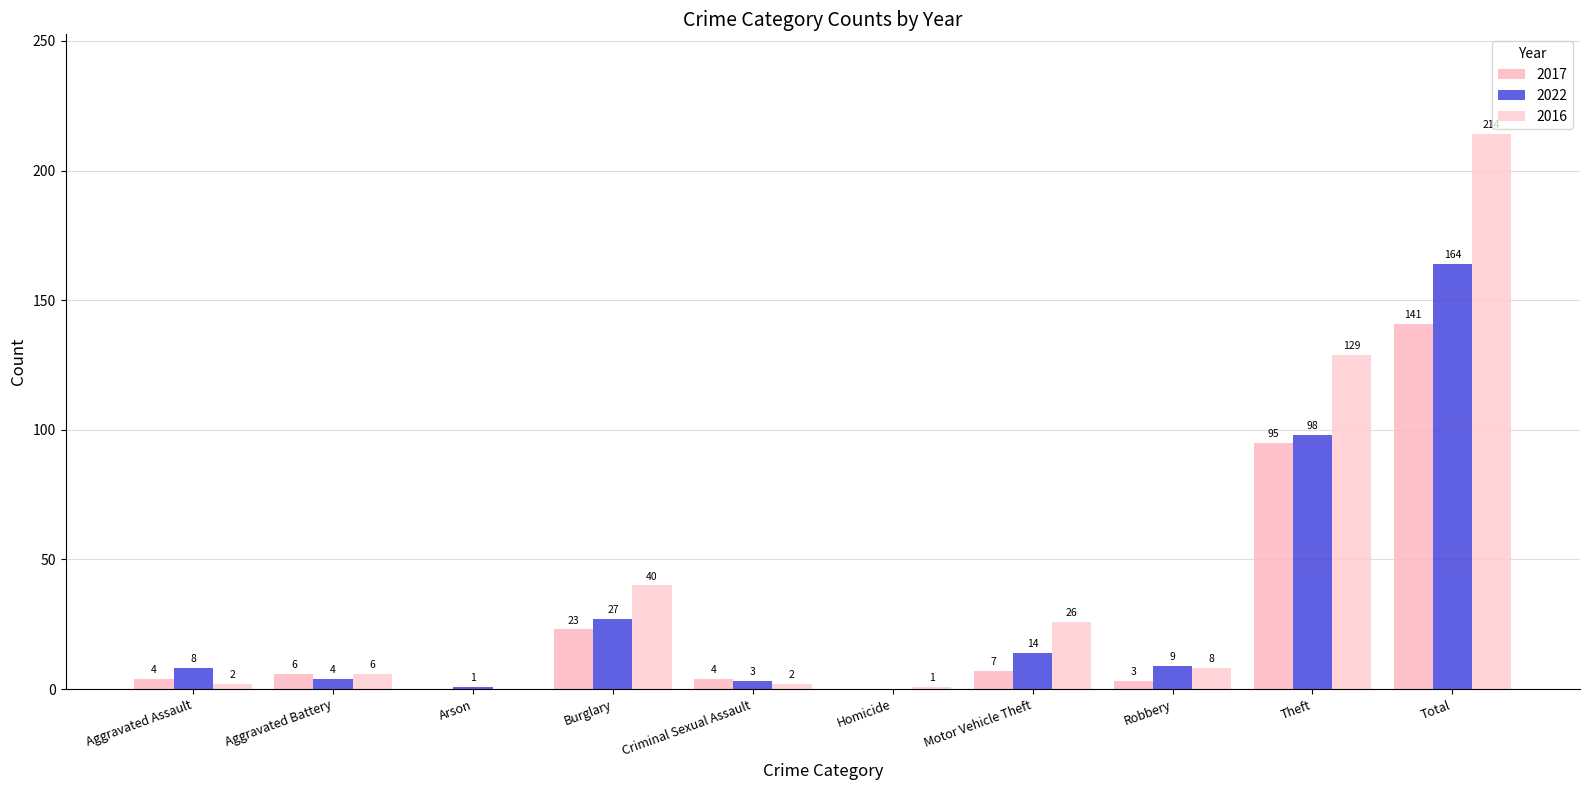

Where is 2017 nearest to the value 70?

Theft